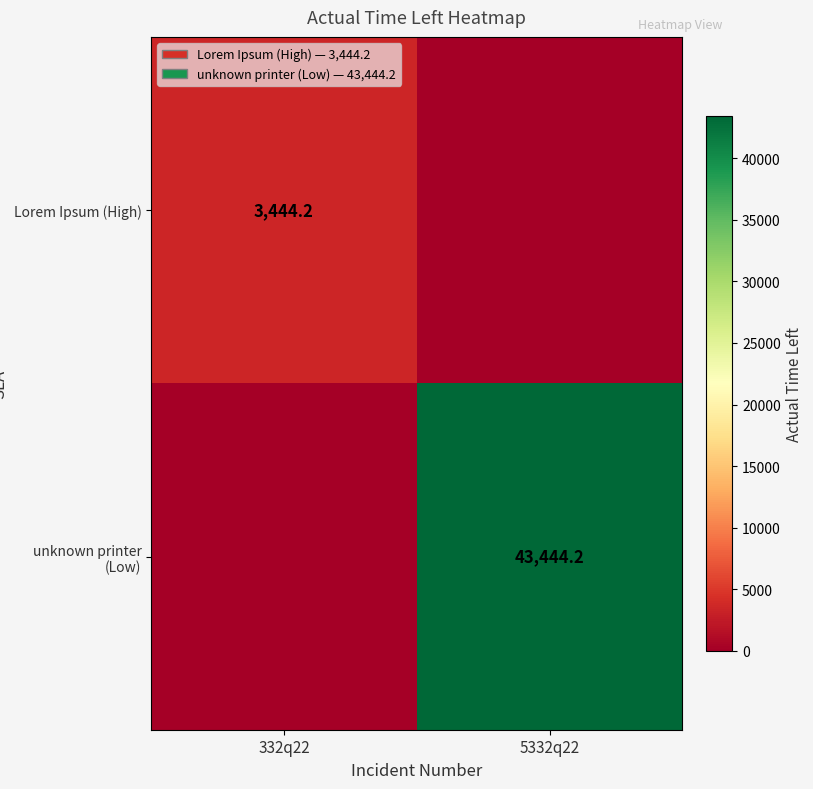

Is the value of unknown printer (Low) at 5332q22 greater than the value of Lorem Ipsum (High) at 332q22?

Yes